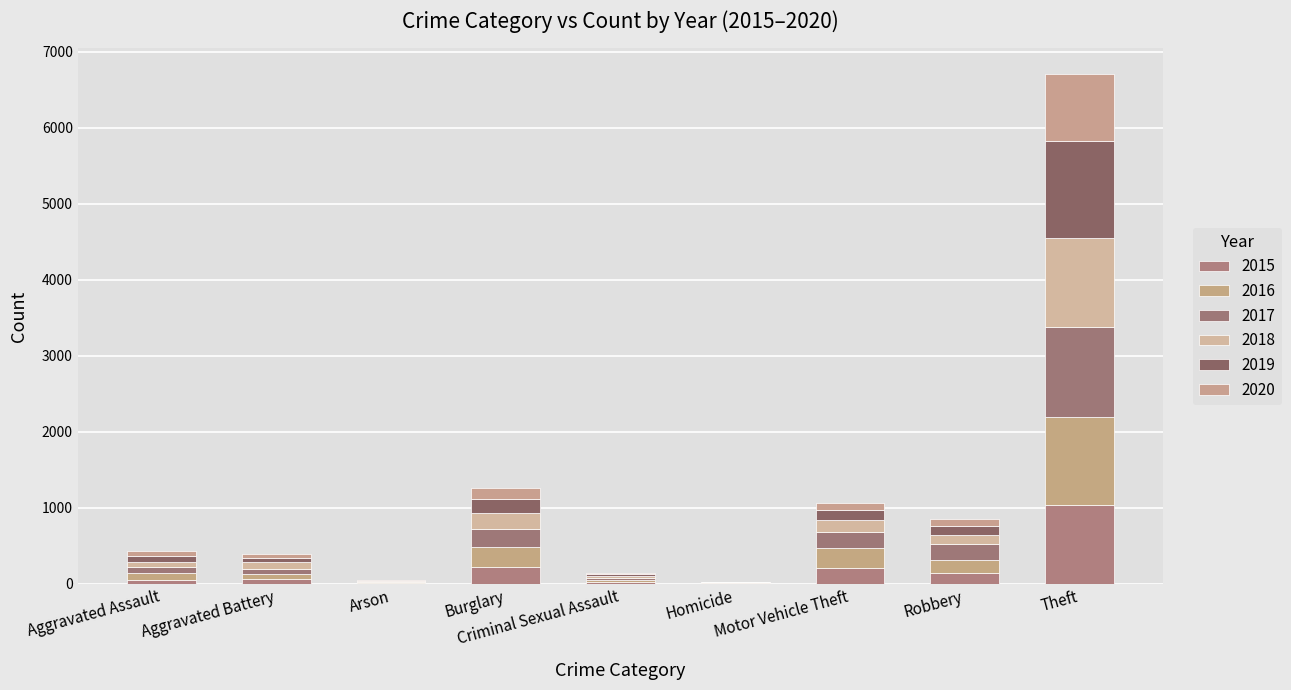

At how many categories does at least one series exceed 915?

1